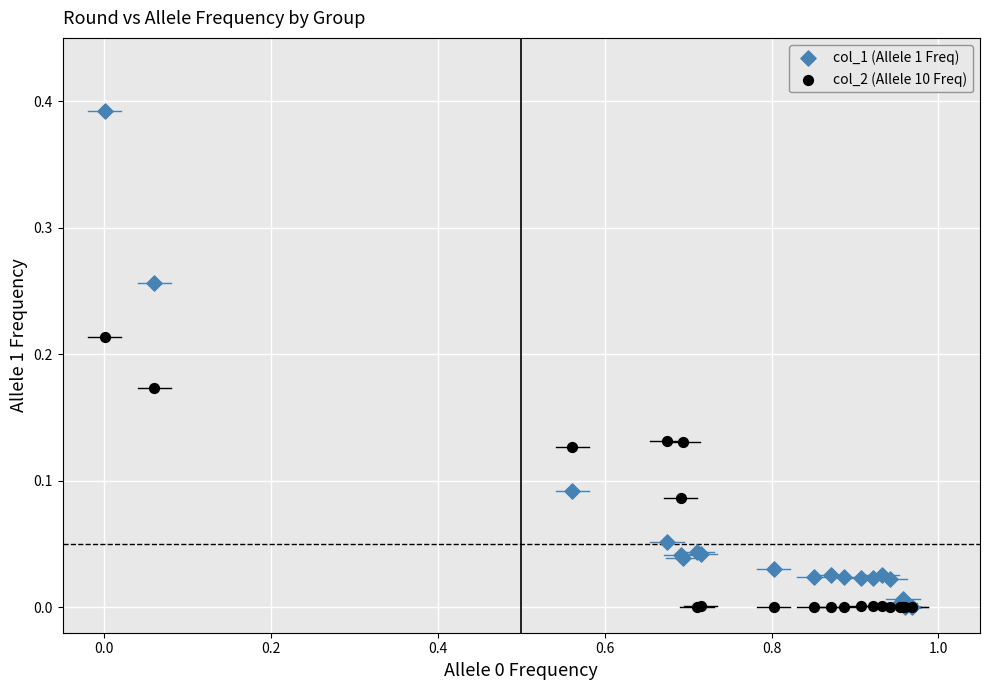

What are all the series names shown in the legend?

col_1 (Allele 1 Freq), col_2 (Allele 10 Freq)